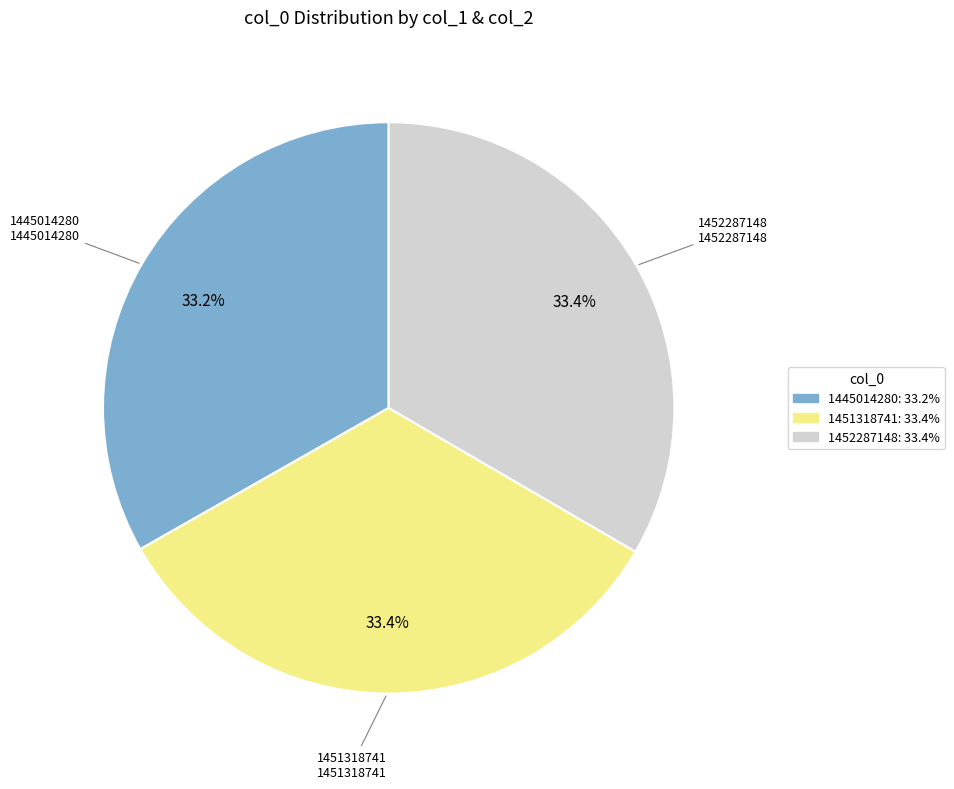

Is there a majority slice in this chart?

No